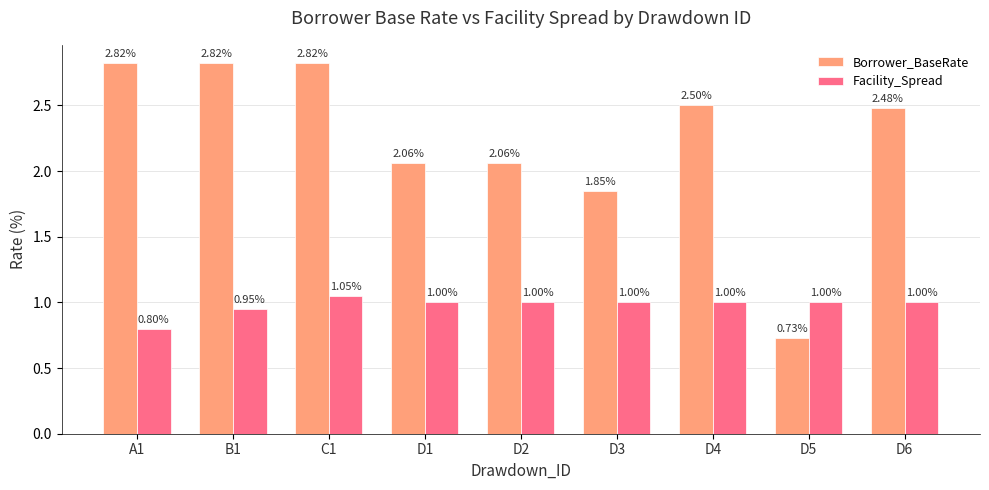

What is the difference between the highest and lowest values at A1?

2.0